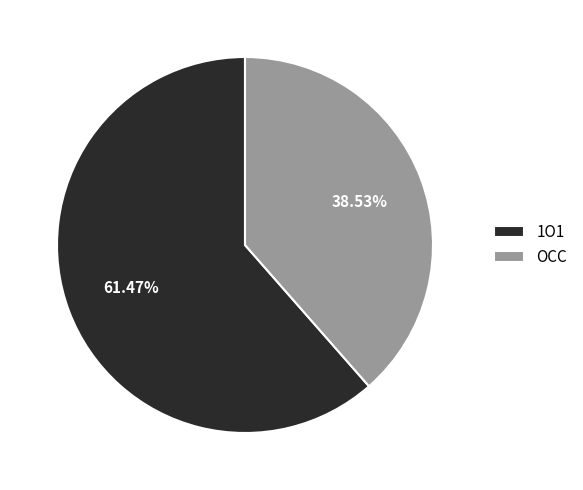

True or false: 1O1 accounts for 61% of the total.

True